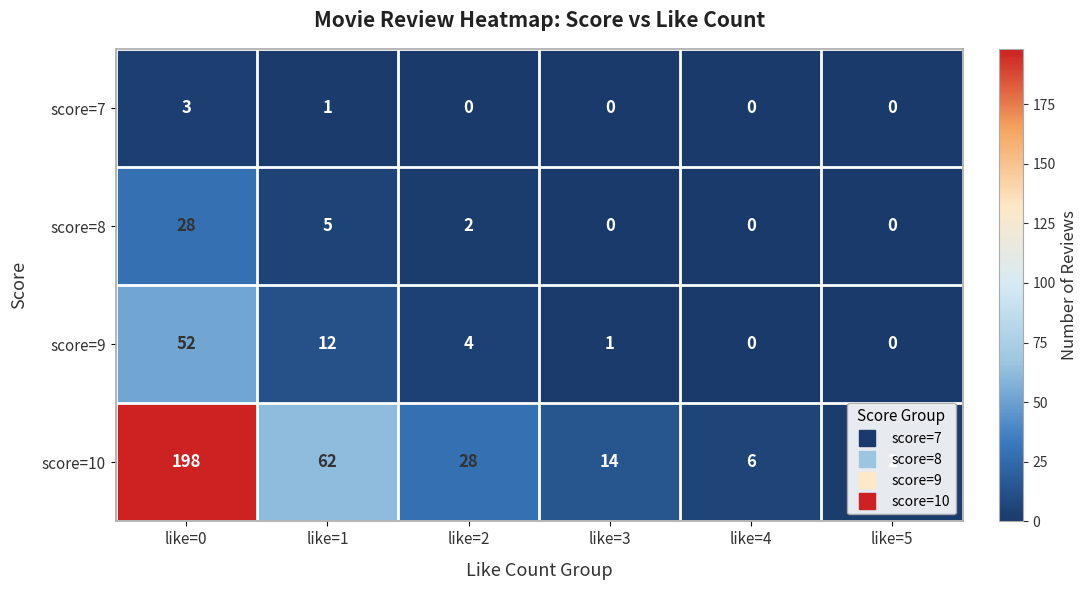

Which series has the widest spread of values?

score=10